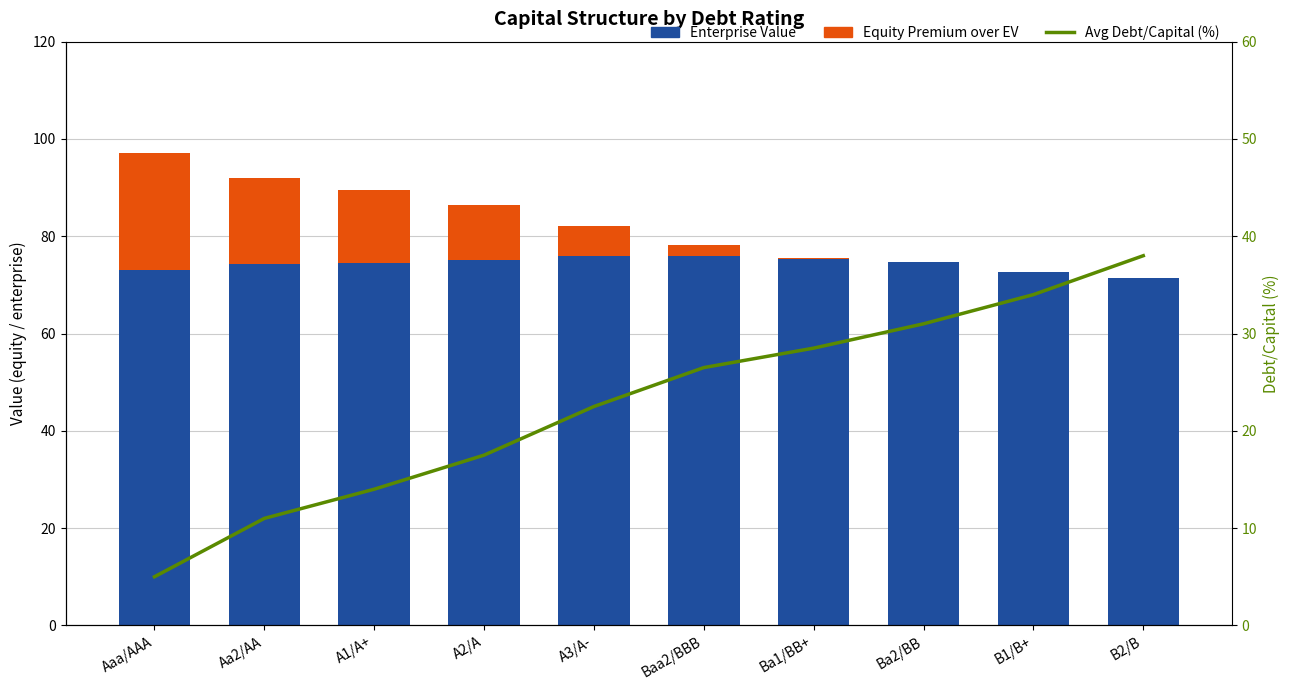

True or false: Avg Debt/Capital (%) has a value of 13.6 at Baa2/BBB.

False